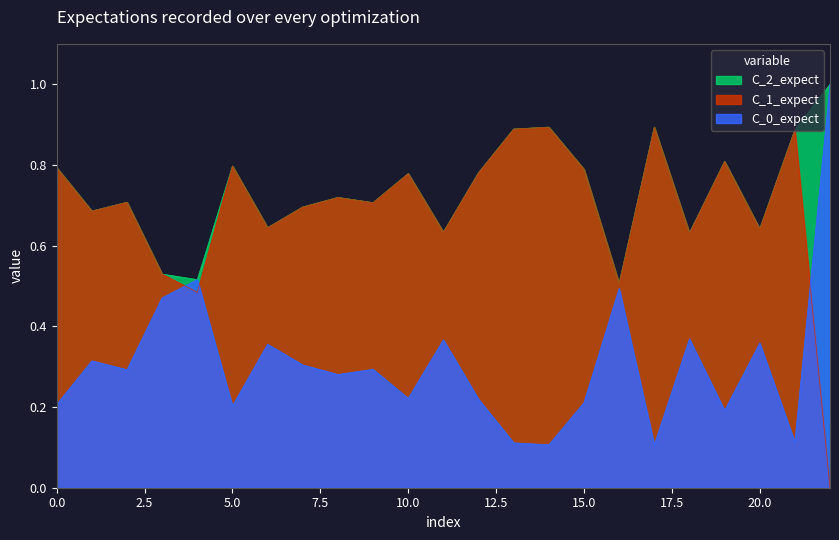

How many series are shown in this chart?

3